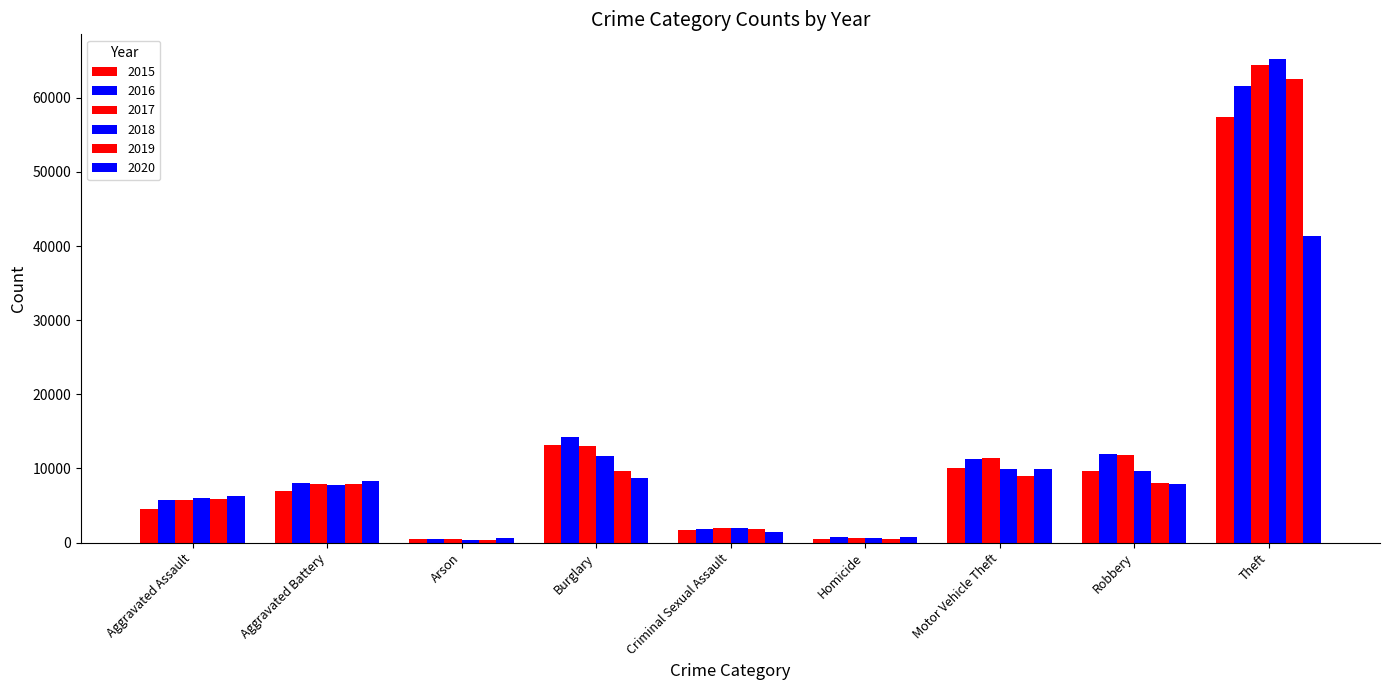

Does the chart contain stacked bars?

No